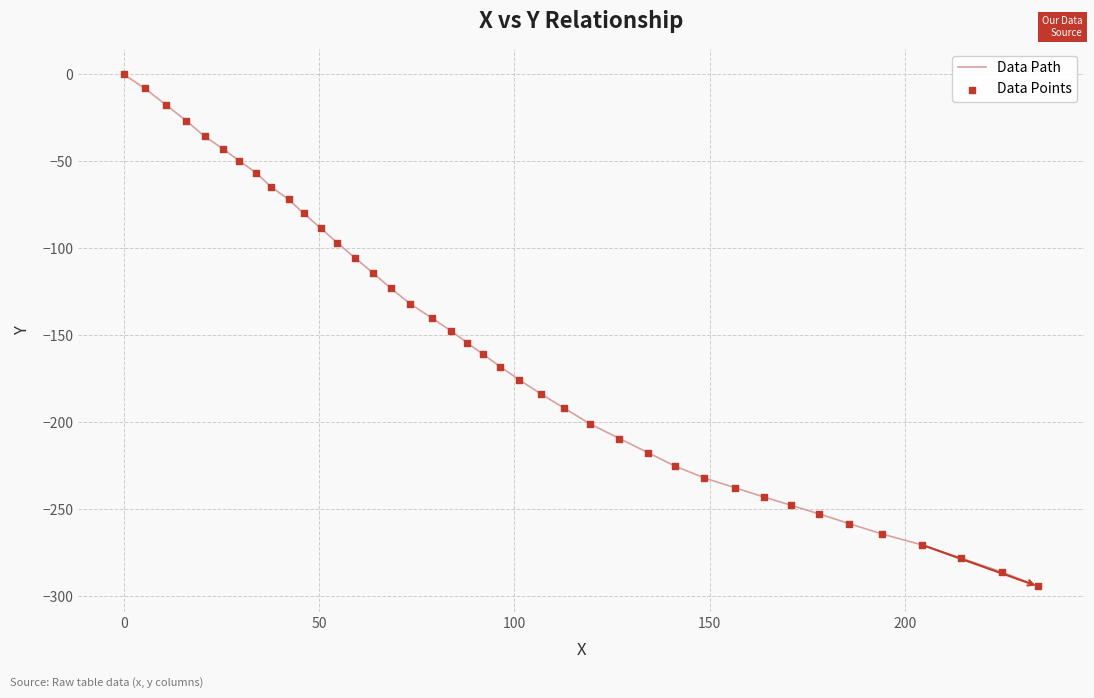

What is the smallest value displayed?

-294.3